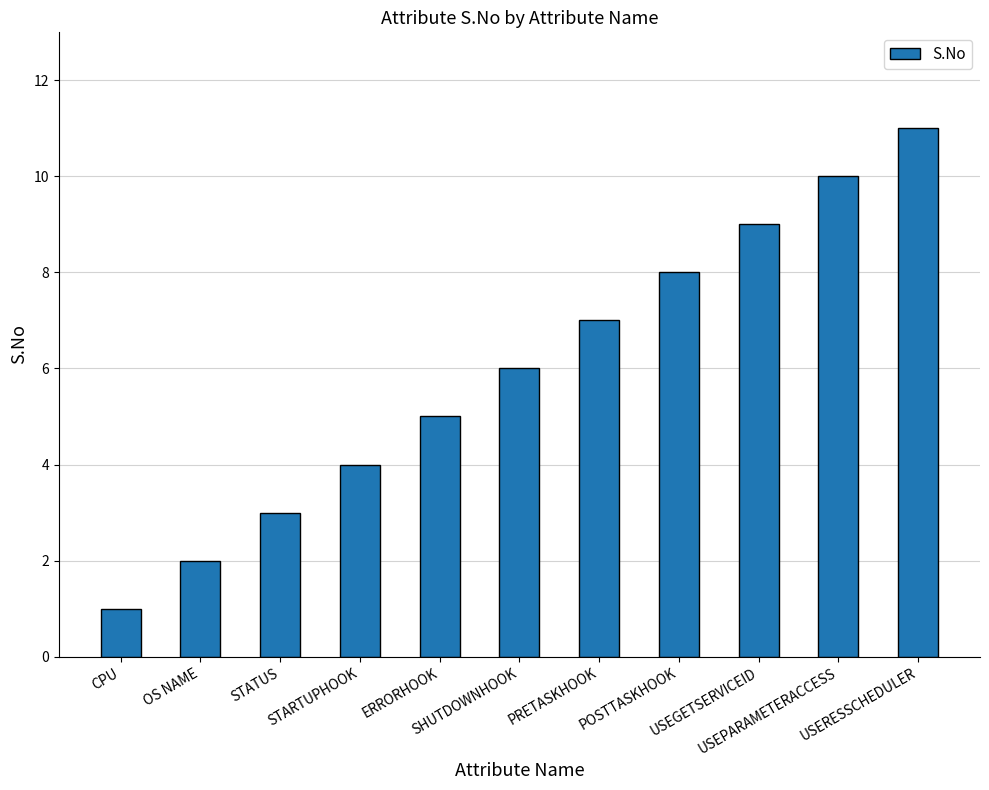

List the labels in order of value, largest first.

USERESSCHEDULER, USEPARAMETERACCESS, USEGETSERVICEID, POSTTASKHOOK, PRETASKHOOK, SHUTDOWNHOOK, ERRORHOOK, STARTUPHOOK, STATUS, OS NAME, CPU